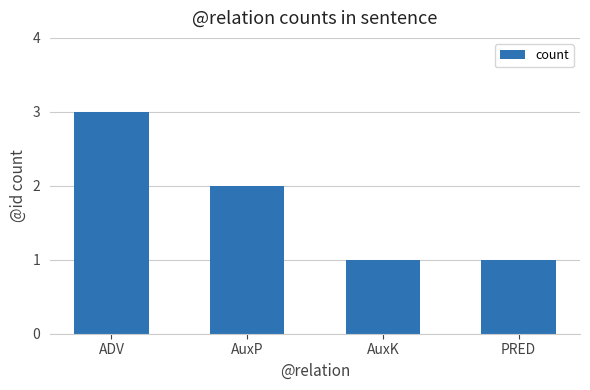

Does the chart contain any negative values?

No